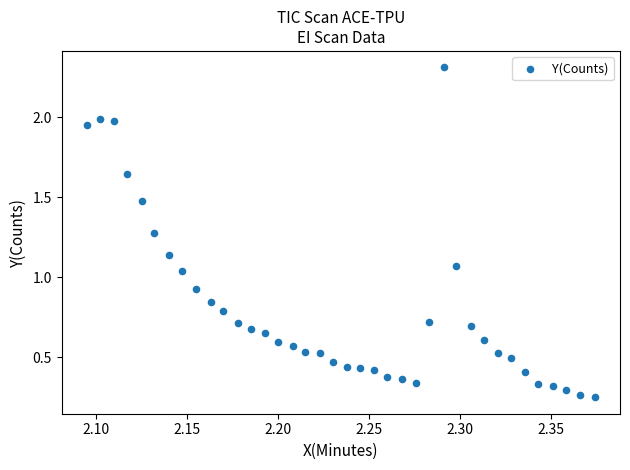

What is the range of Y values (max minus min)?

2.1